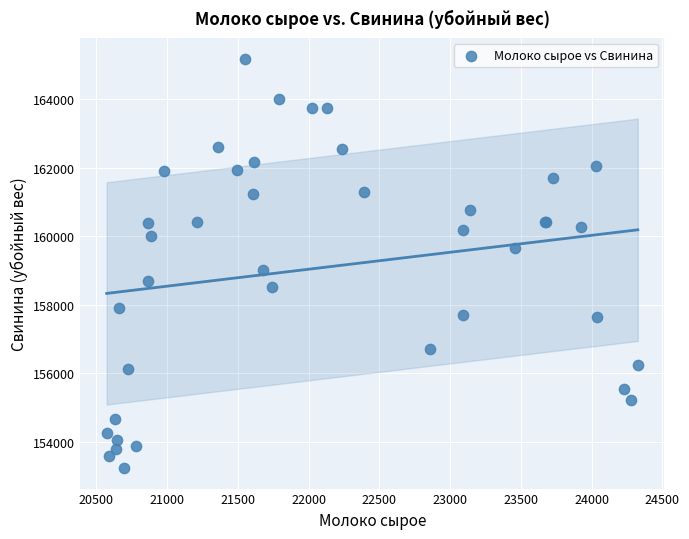

What Y value in the scatter plot is closest to 159206?

159004.6